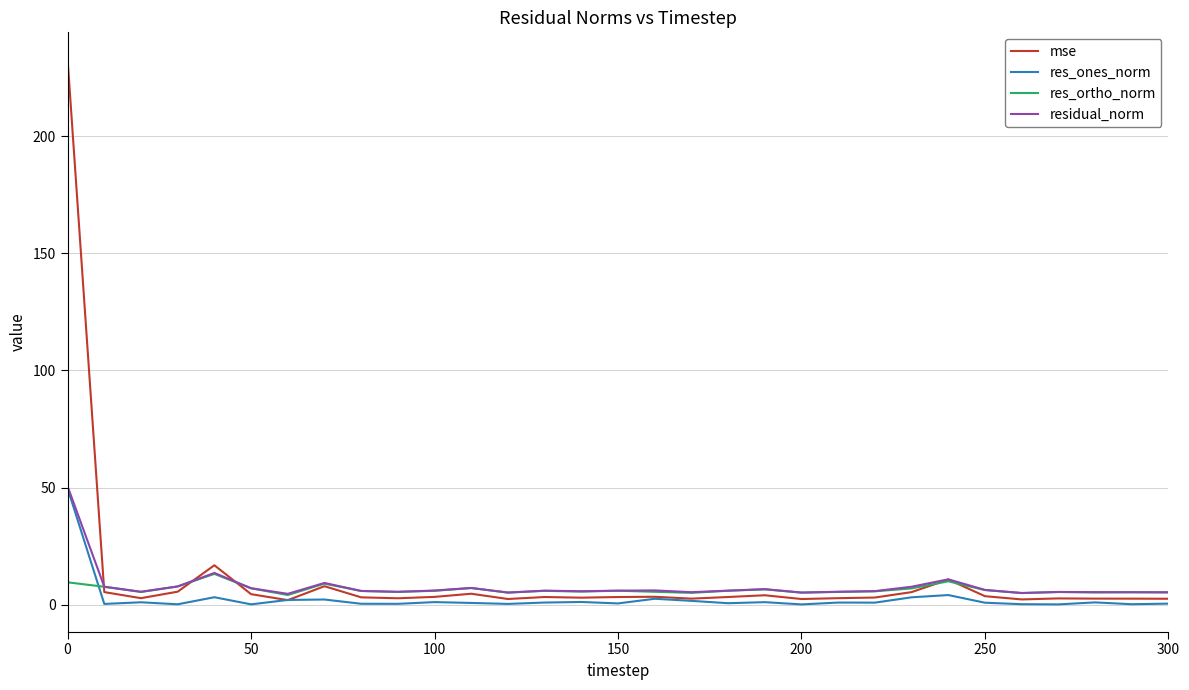

Which series has the largest range (max minus min)?

mse